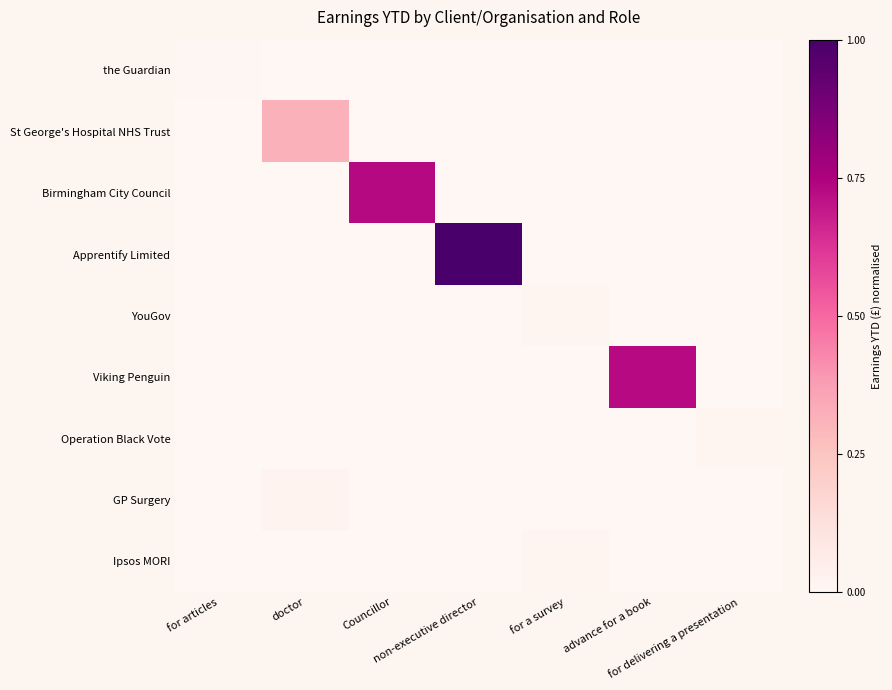

Reading left to right, extract all data points from this chart.

row_0: for articles=0.0	doctor=0.0	Councillor=0.0	non-executive director=0.0	for a survey=0.0	advance for a book=0.0	for delivering a presentation=0.0
row_1: for articles=0.0	doctor=0.3	Councillor=0.0	non-executive director=0.0	for a survey=0.0	advance for a book=0.0	for delivering a presentation=0.0
row_2: for articles=0.0	doctor=0.0	Councillor=0.7	non-executive director=0.0	for a survey=0.0	advance for a book=0.0	for delivering a presentation=0.0
row_3: for articles=0.0	doctor=0.0	Councillor=0.0	non-executive director=1.0	for a survey=0.0	advance for a book=0.0	for delivering a presentation=0.0
row_4: for articles=0.0	doctor=0.0	Councillor=0.0	non-executive director=0.0	for a survey=0.0	advance for a book=0.0	for delivering a presentation=0.0
row_5: for articles=0.0	doctor=0.0	Councillor=0.0	non-executive director=0.0	for a survey=0.0	advance for a book=0.7	for delivering a presentation=0.0
row_6: for articles=0.0	doctor=0.0	Councillor=0.0	non-executive director=0.0	for a survey=0.0	advance for a book=0.0	for delivering a presentation=0.0
row_7: for articles=0.0	doctor=0.0	Councillor=0.0	non-executive director=0.0	for a survey=0.0	advance for a book=0.0	for delivering a presentation=0.0
row_8: for articles=0.0	doctor=0.0	Councillor=0.0	non-executive director=0.0	for a survey=0.0	advance for a book=0.0	for delivering a presentation=0.0